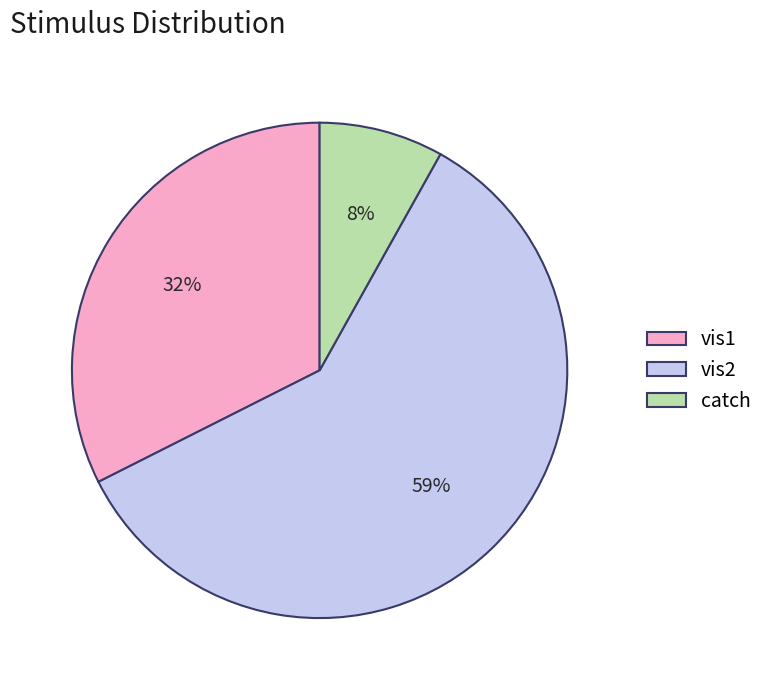

Combined, do vis2 and catch account for over 50%?

Yes